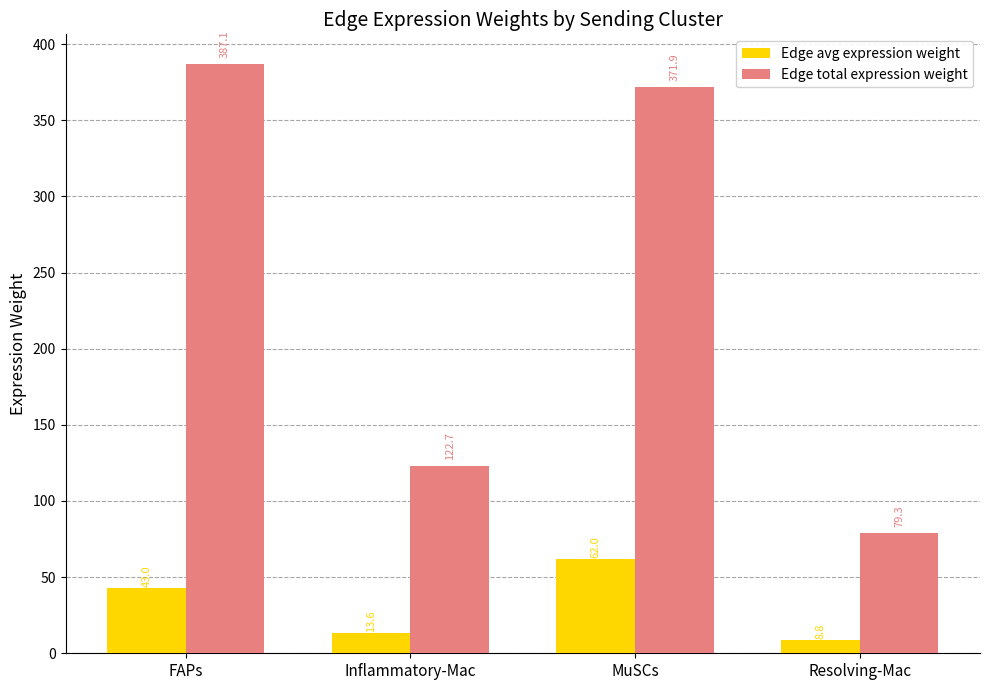

Is it true that Edge total expression weight equals 33.9 at Inflammatory-Mac?

False